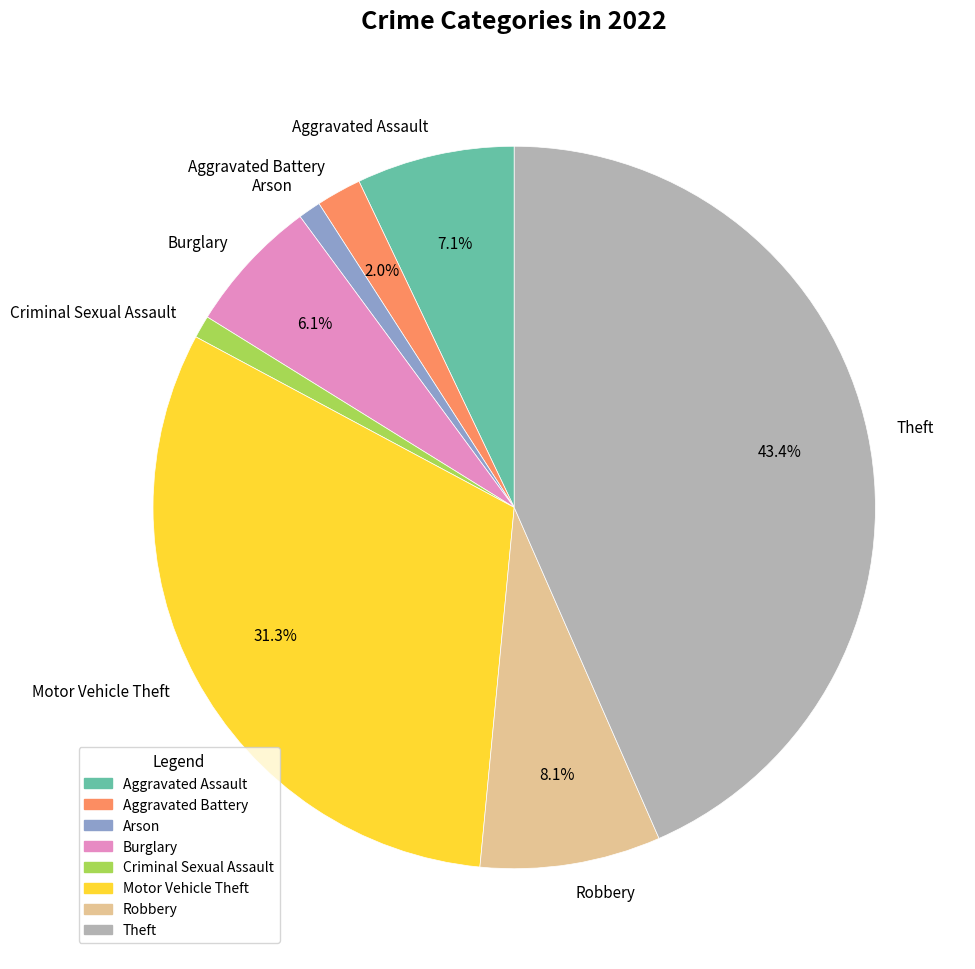

What is the total percentage of Aggravated Assault and Motor Vehicle Theft?

38.4%